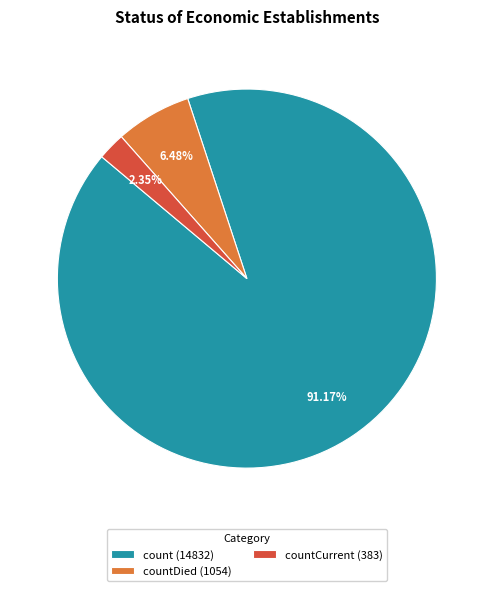

Rank the categories by value from highest to lowest.

count (14832), countDied (1054), countCurrent (383)